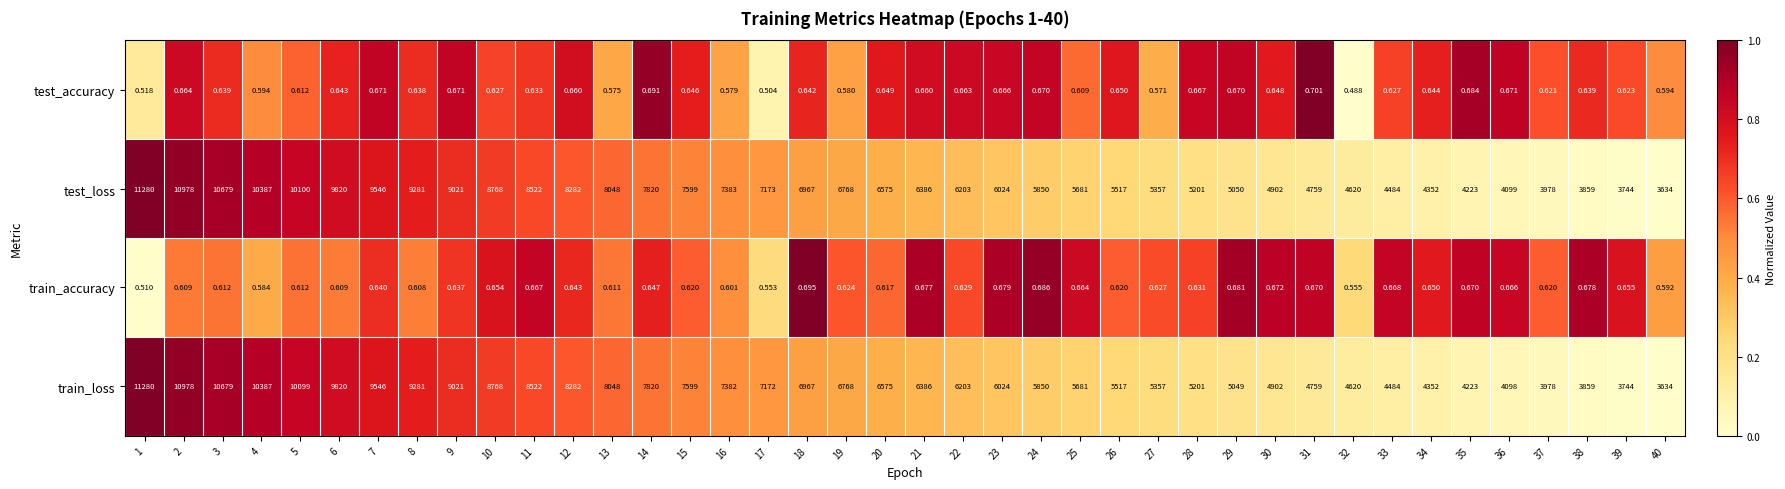

Which series has the largest total across all categories?

test_loss